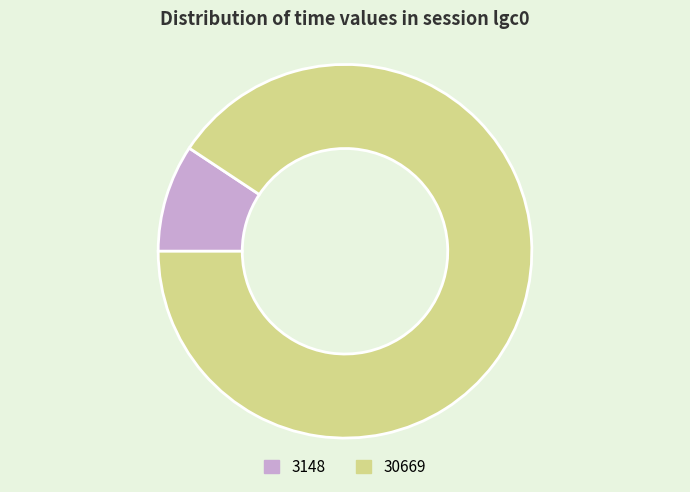

Count the number of slices in the pie.

2